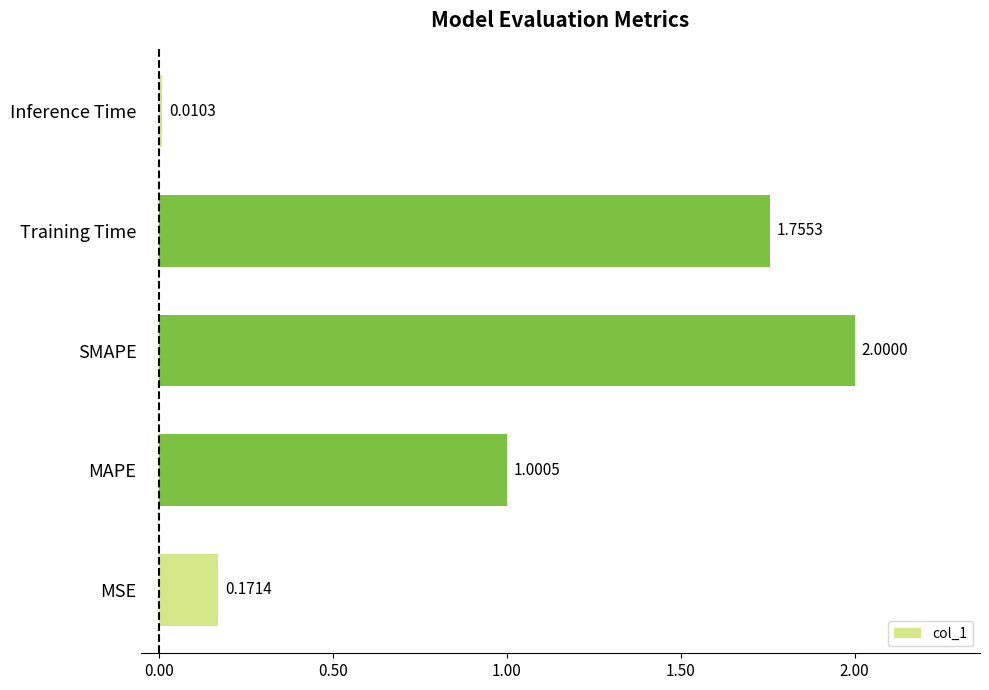

List the labels in order of value, largest first.

SMAPE, Training Time, MAPE, MSE, Inference Time